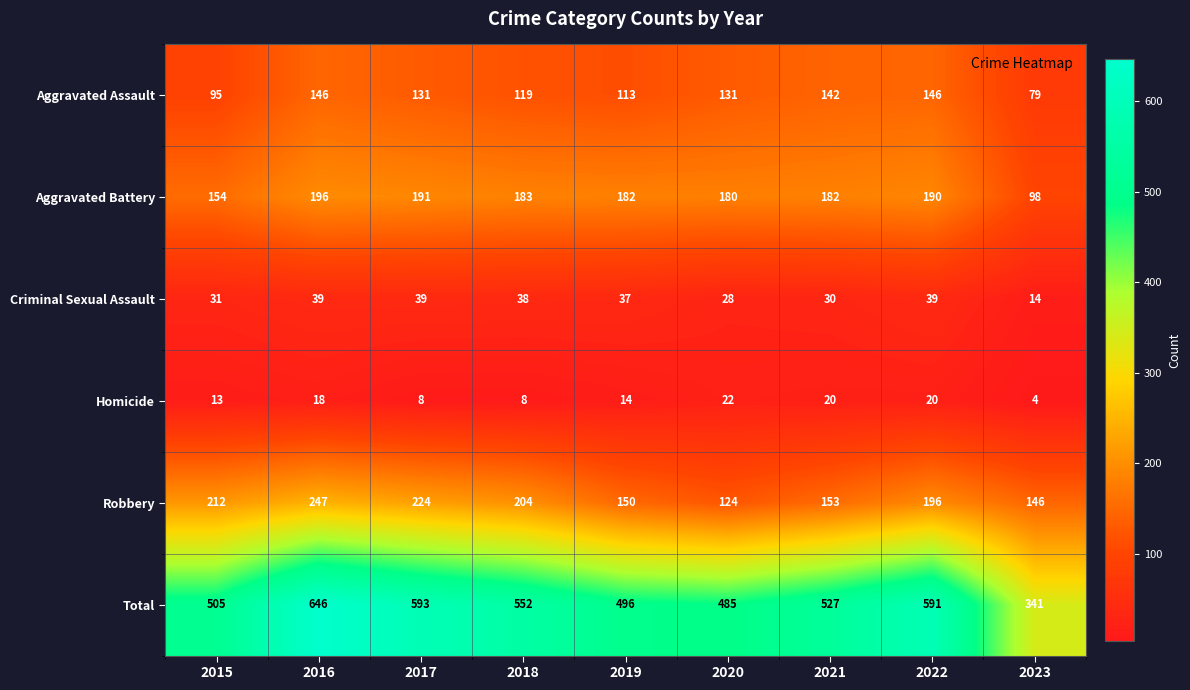

Rank the series by their maximum value, from highest to lowest.

Total, Robbery, Aggravated Battery, Aggravated Assault, Criminal Sexual Assault, Homicide